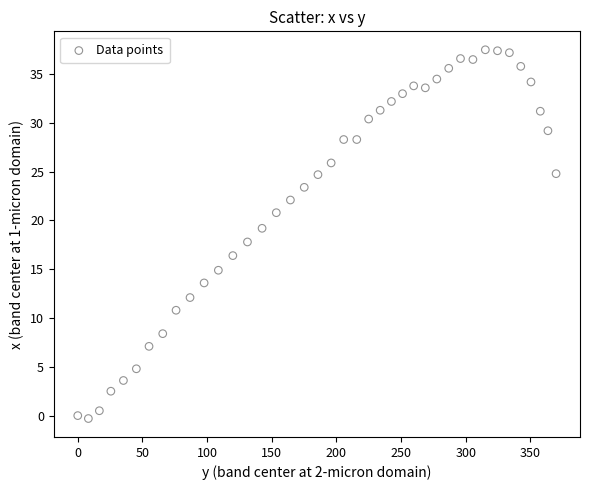

What is the range of Y values (max minus min)?

37.8